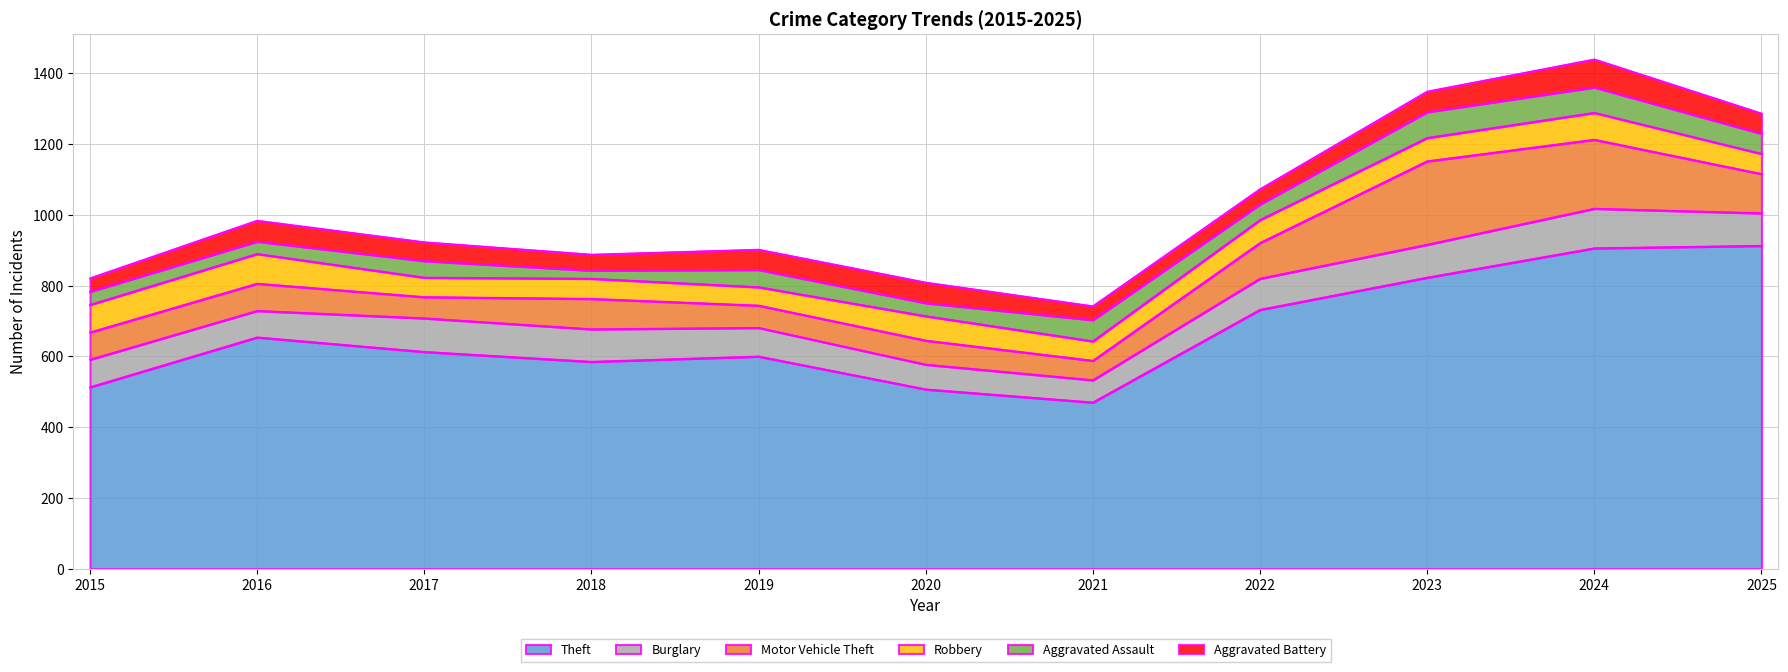

Which has a higher value, 2020 or 2021?

2020